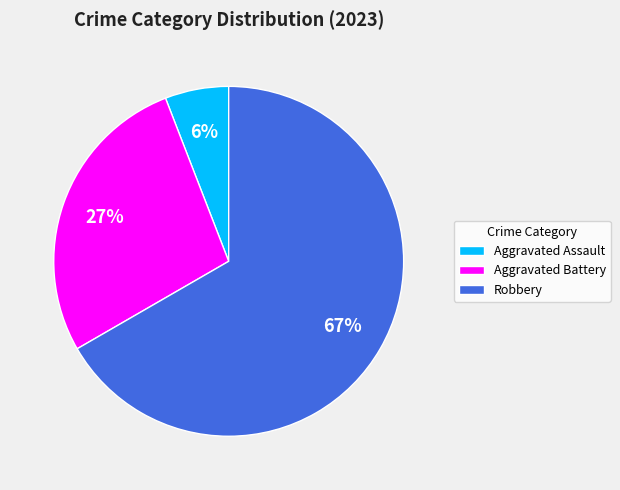

The Robbery slice represents 54% of the pie. True or false?

False